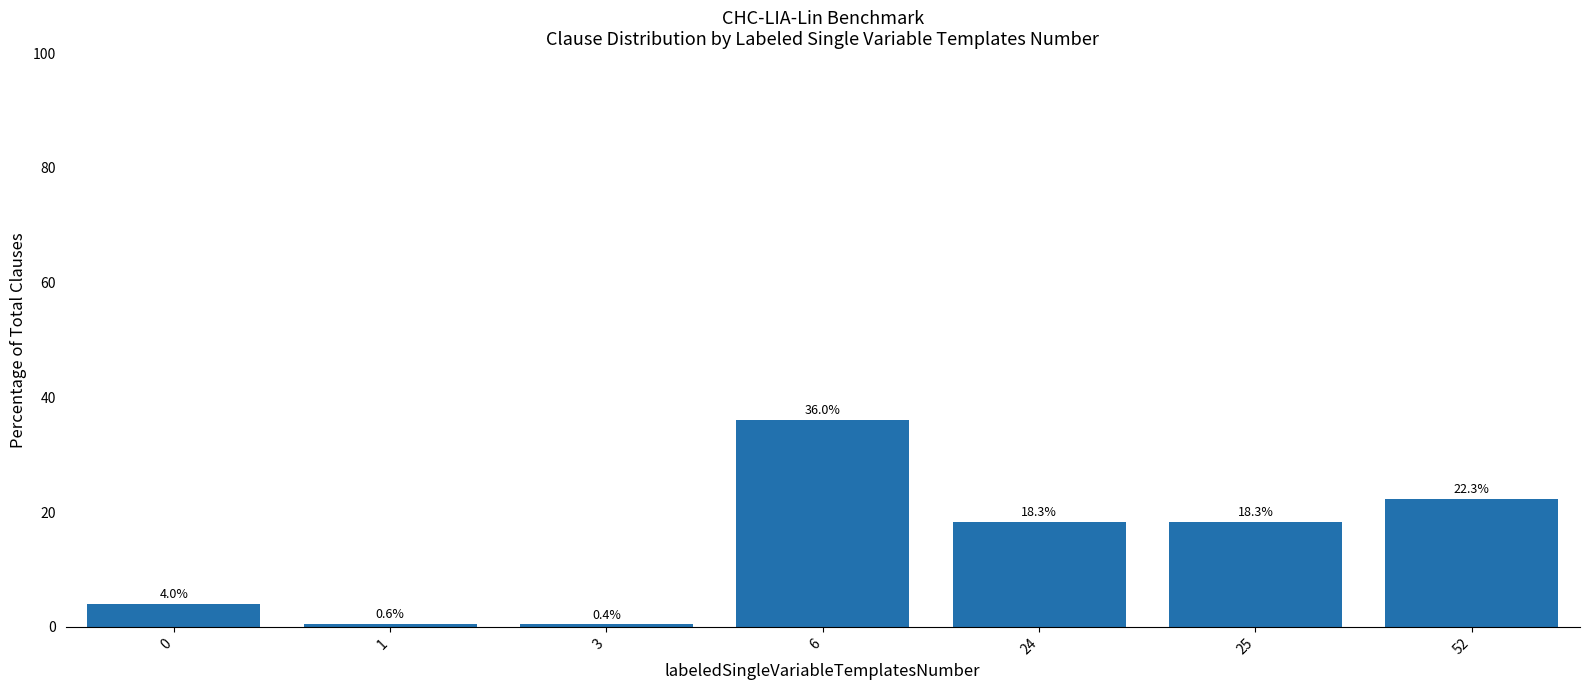

What is the ratio of the value at 6 to the value at 52?

1.6